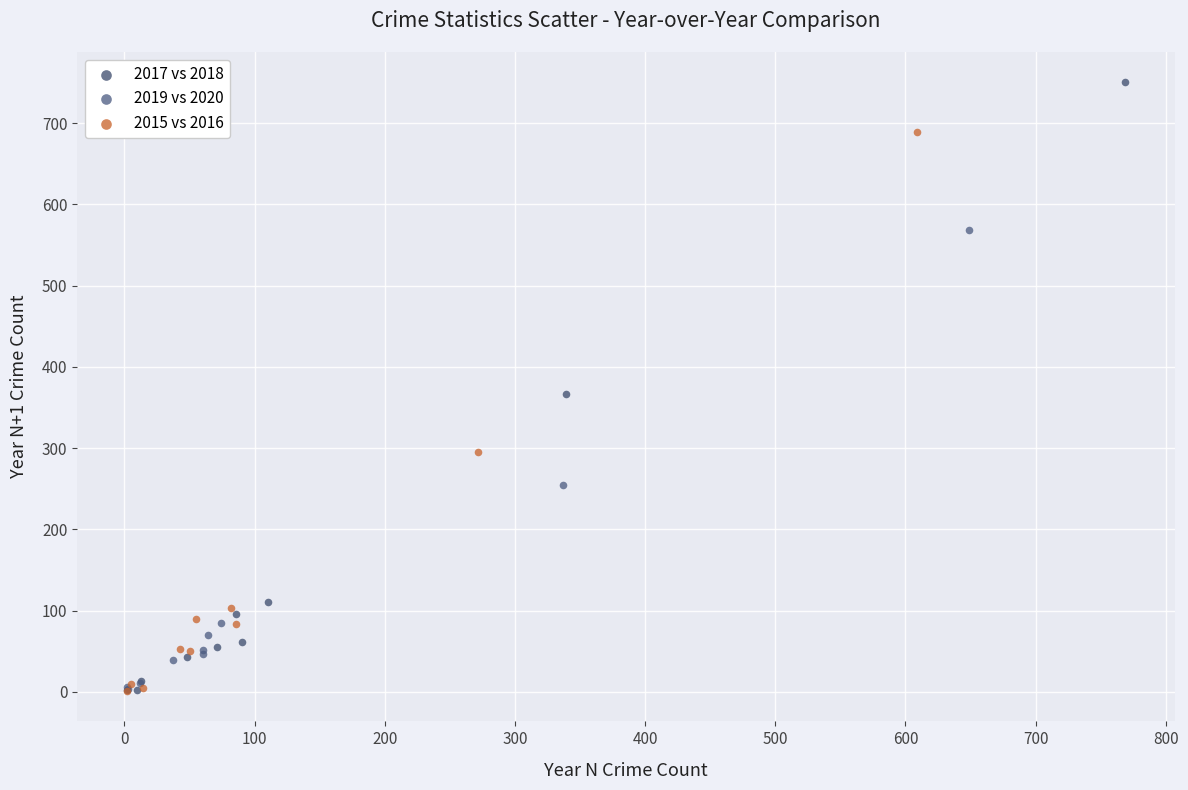

Which series has the largest Y range (max minus min)?

2017 vs 2018